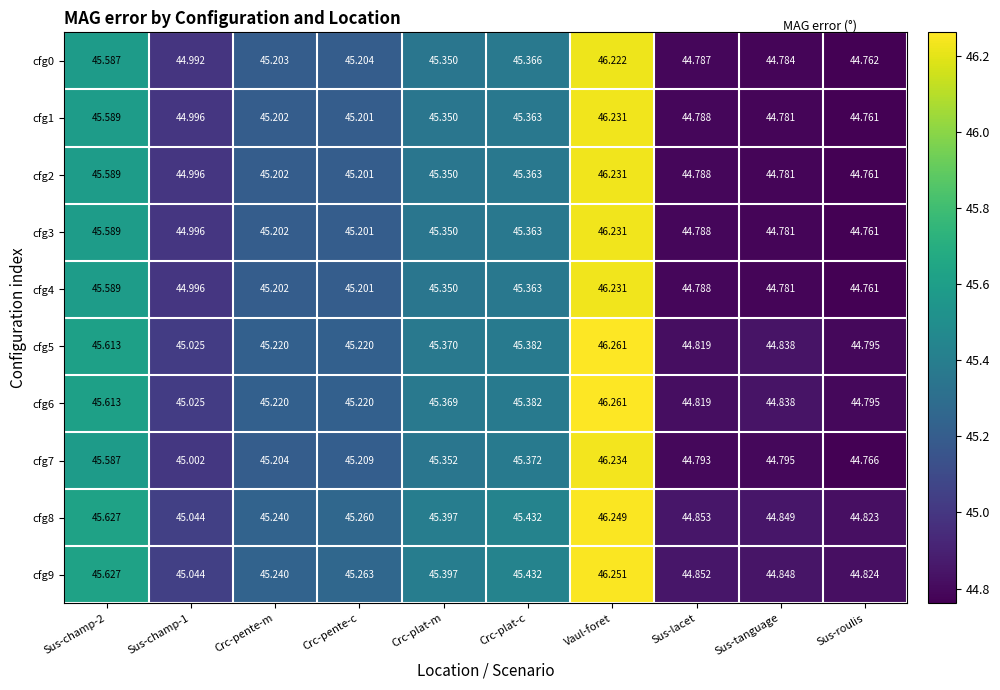

Is the value of cfg5 at Sus-tanguage greater than the value of cfg0 at Crc-pente-m?

No